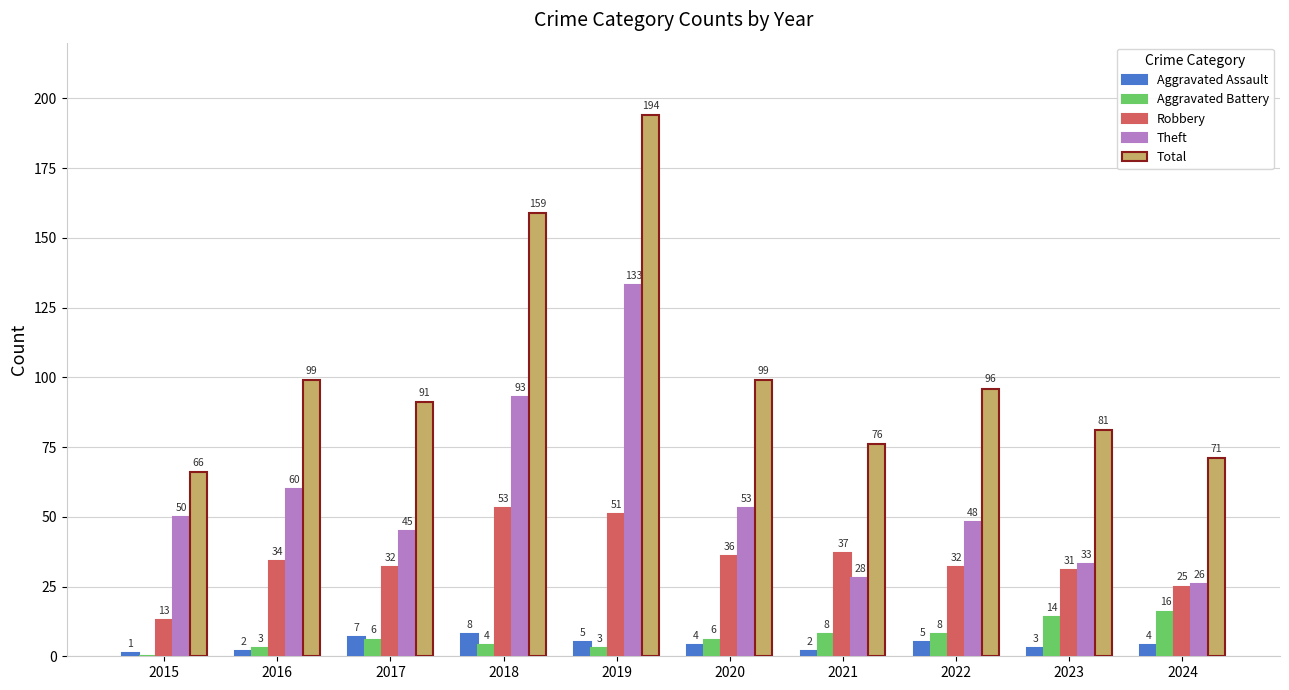

Reading right to left, transcribe all the data shown in this chart.

Aggravated Assault: 4	3	5	2	4	5	8	7	2	1
Aggravated Battery: 16	14	8	8	6	3	4	6	3	0
Robbery: 25	31	32	37	36	51	53	32	34	13
Theft: 26	33	48	28	53	133	93	45	60	50
Total: 71	81	96	76	99	194	159	91	99	66